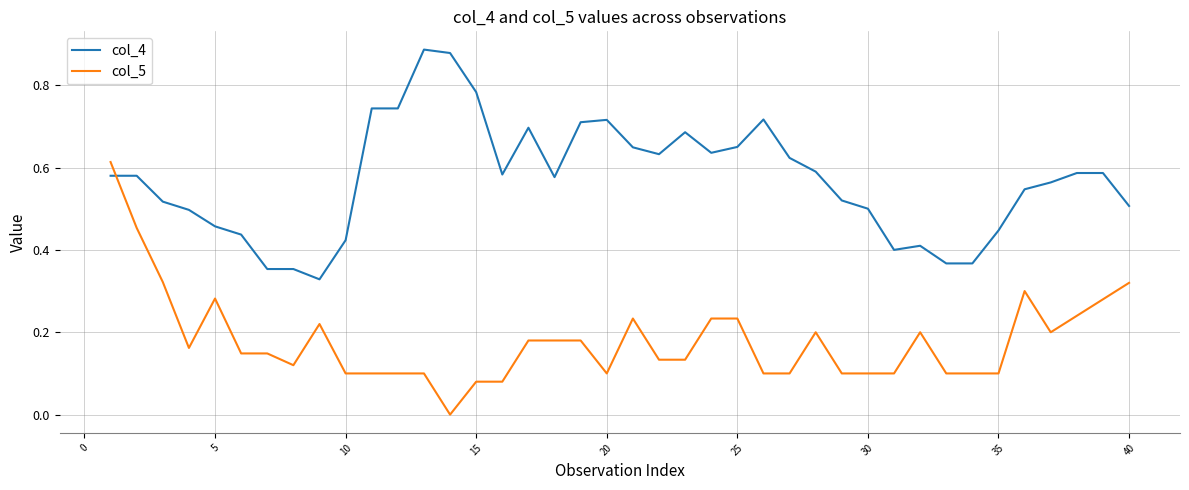

List the series in order of their peak value, highest first.

col_4, col_5